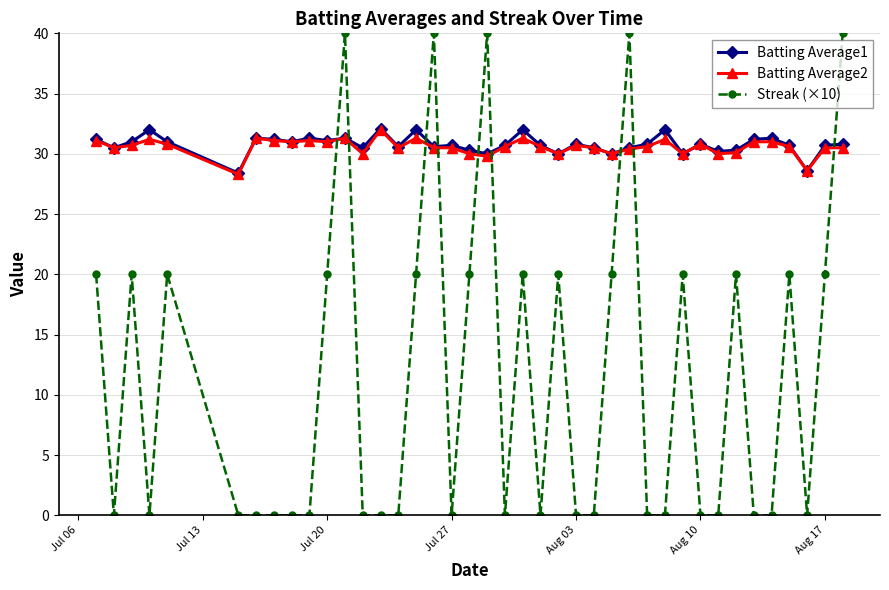

Which series has the widest spread of values?

Streak (×10)